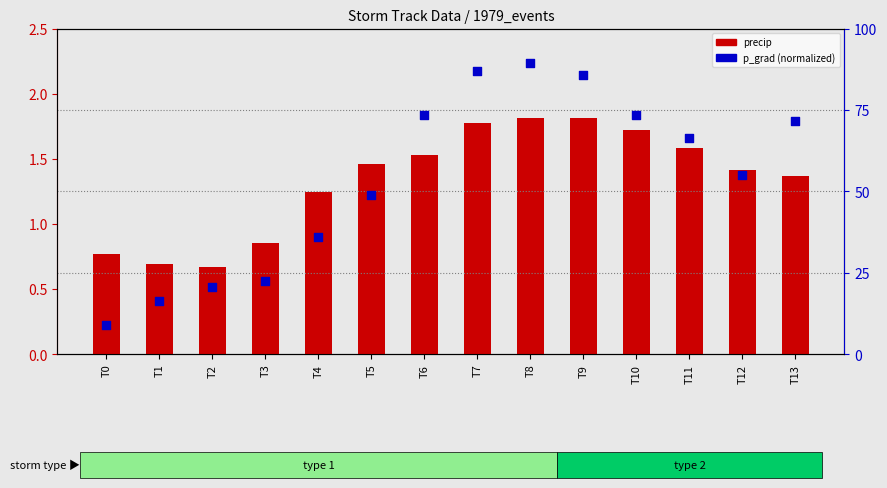

Is the value of p_grad at T3 greater than the value of precip at T0?

Yes